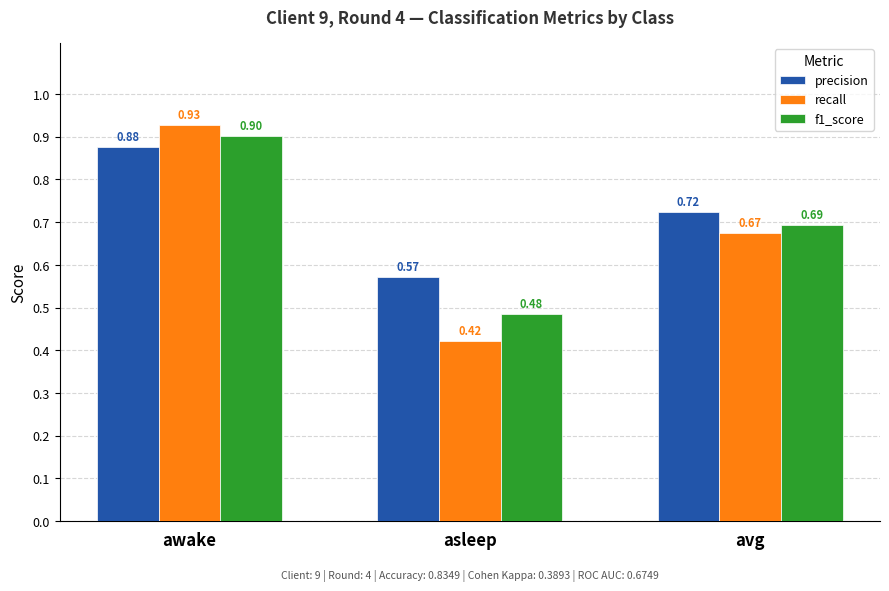

At which category does the chart reach its minimum across all series?

asleep